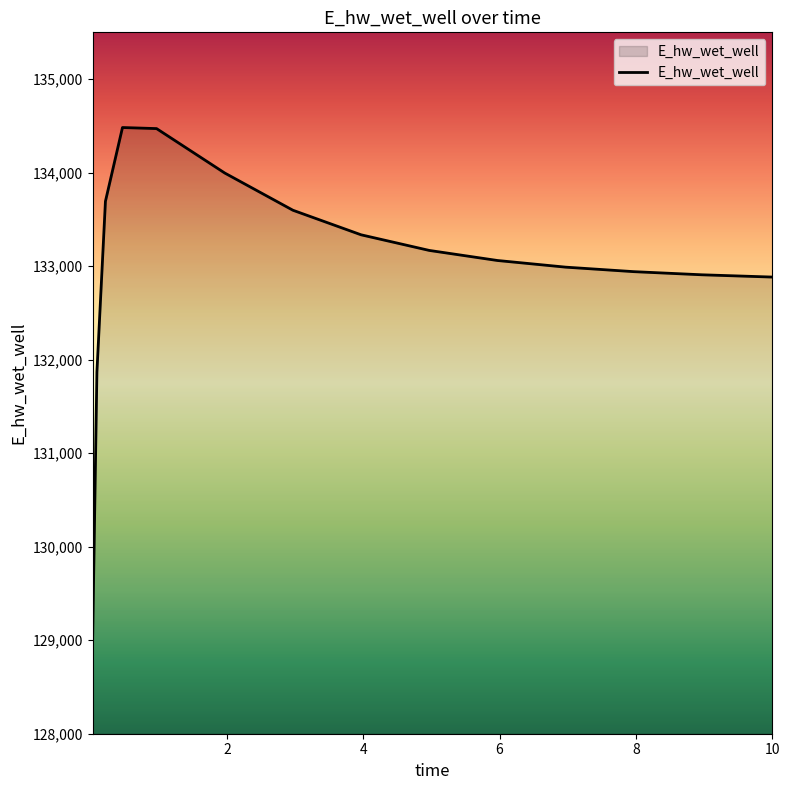

What is the minimum value shown in the chart?

129016.0